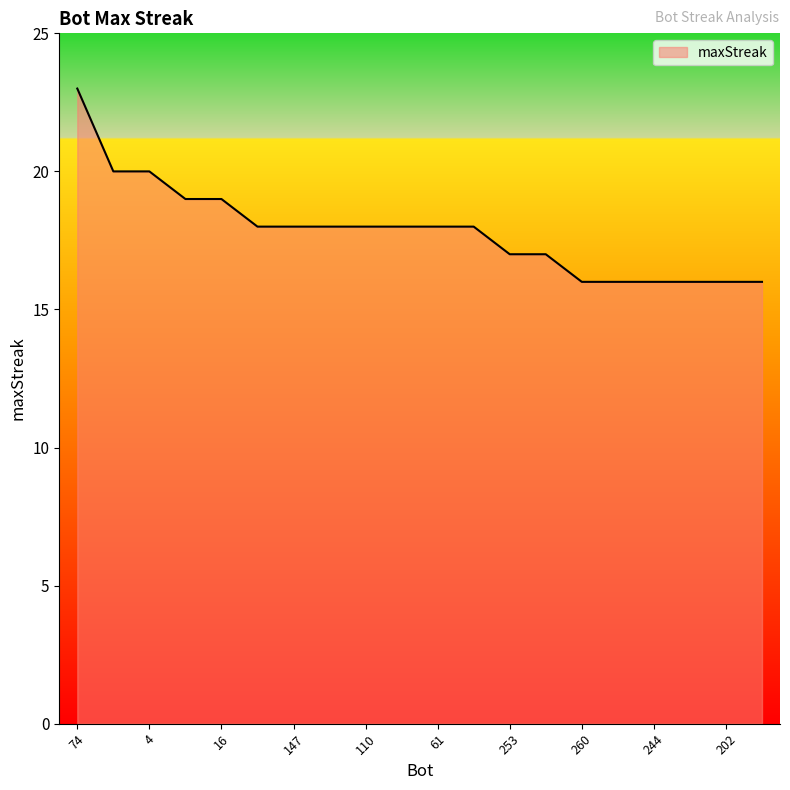

What is the difference between the maximum and minimum values?

7